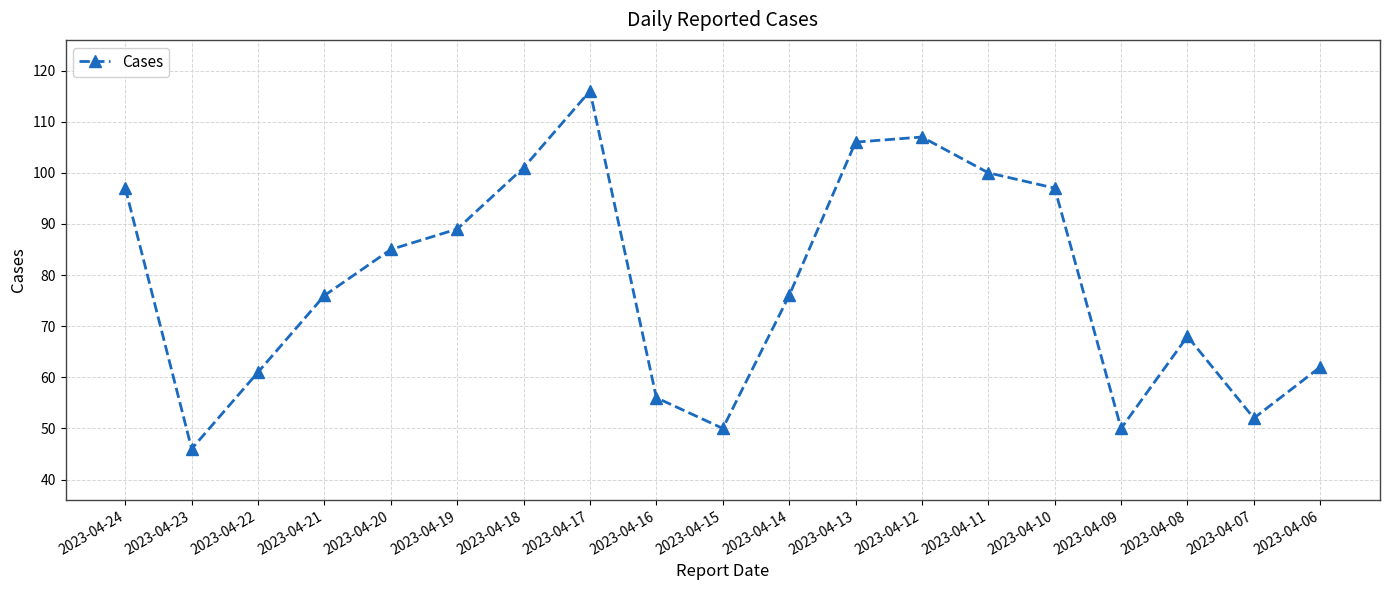

What is the value of the 11th point from the left?

76